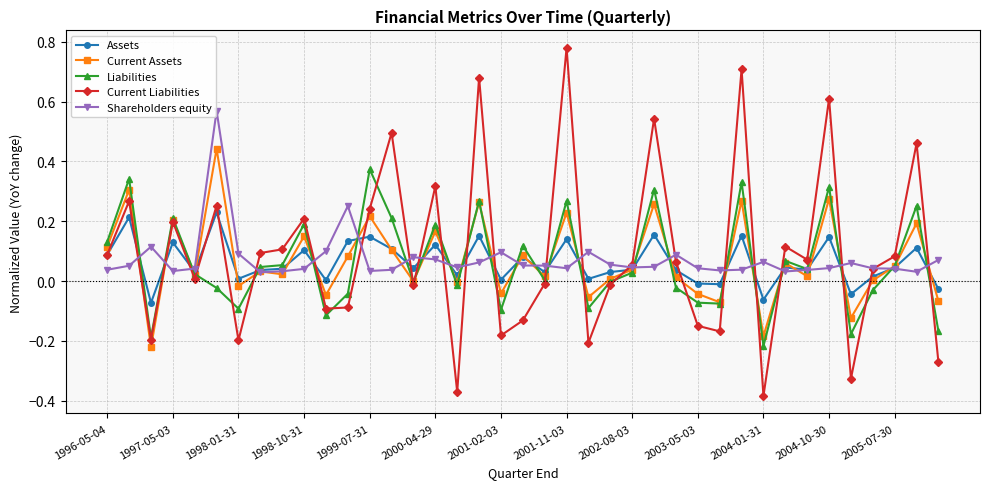

Which series has the largest range (max minus min)?

Current Liabilities